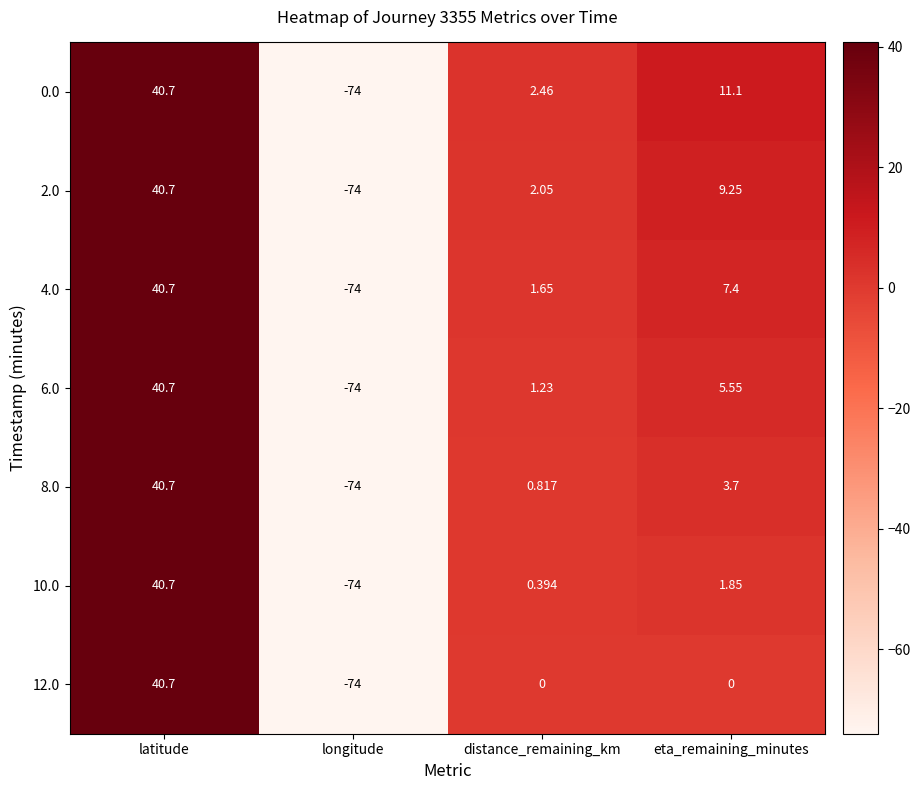

Count the number of categories in the chart.

4